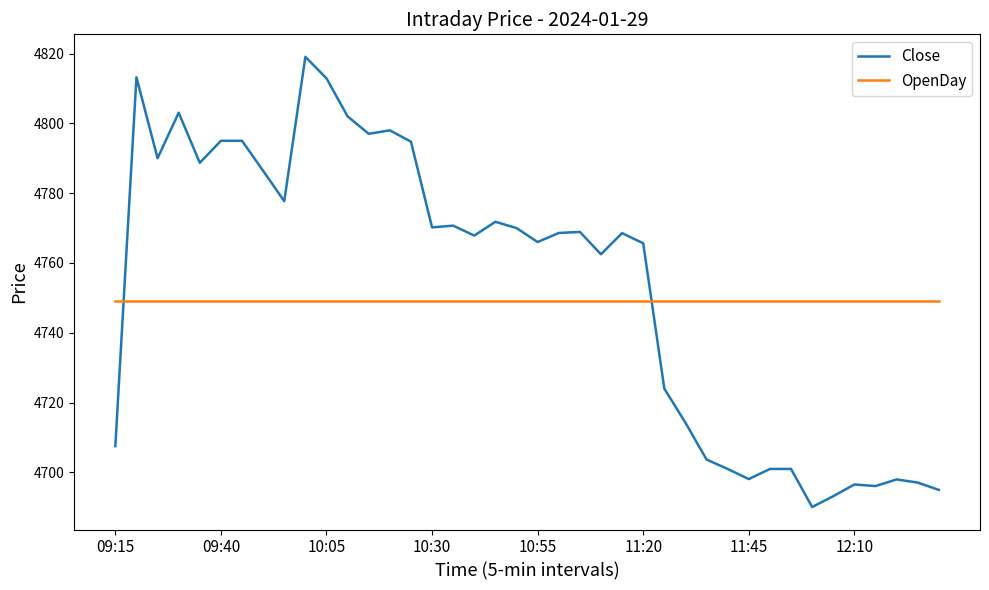

Which series ends up on top after the final intersection of Close and OpenDay?

OpenDay